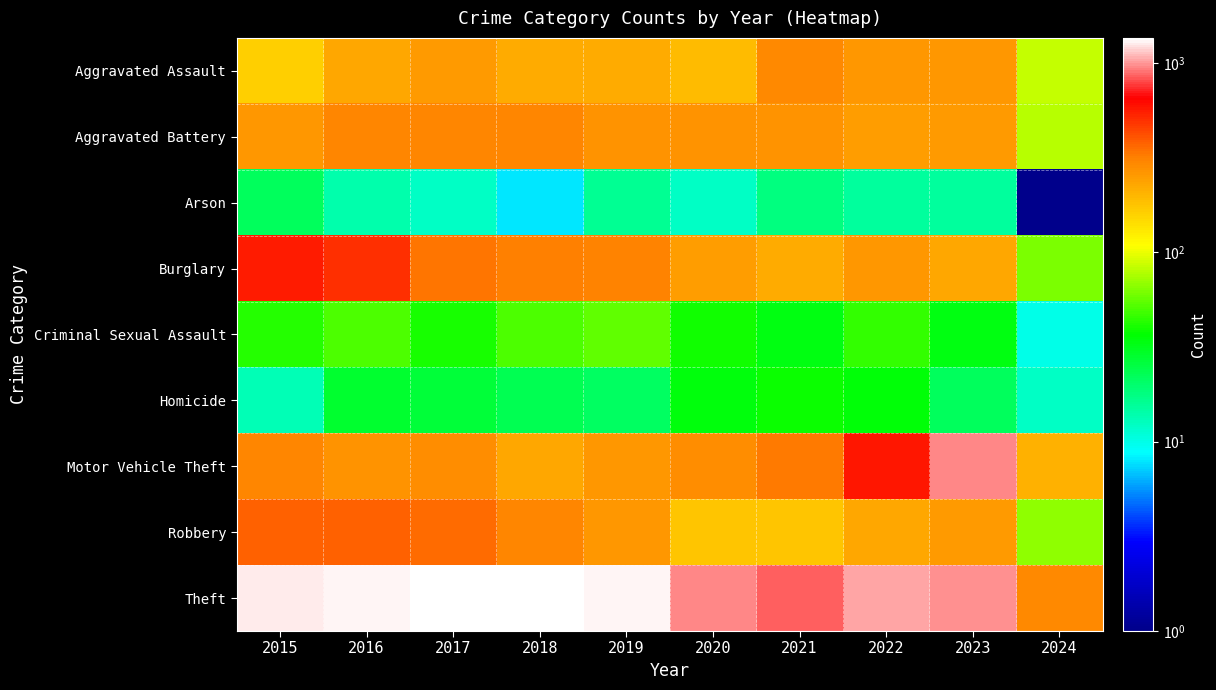

Reading left to right, transcribe all the data shown in this chart.

Aggravated Assault: 2015=164	2016=225	2017=251	2018=220	2019=220	2020=192	2021=295	2022=264	2023=259	2024=84
Aggravated Battery: 2015=259	2016=298	2017=303	2018=302	2019=267	2020=268	2021=270	2022=249	2023=252	2024=81
Arson: 2015=22	2016=14	2017=12	2018=8	2019=16	2020=12	2021=18	2022=15	2023=15	2024=1
Burglary: 2015=552	2016=505	2017=339	2018=319	2019=308	2020=250	2021=220	2022=263	2023=226	2024=62
Criminal Sexual Assault: 2015=43	2016=51	2017=41	2018=51	2019=55	2020=40	2021=33	2022=45	2023=33	2024=10
Homicide: 2015=13	2016=28	2017=27	2018=23	2019=21	2020=34	2021=38	2022=35	2023=22	2024=12
Motor Vehicle Theft: 2015=299	2016=272	2017=285	2018=225	2019=262	2020=287	2021=332	2022=569	2023=945	2024=206
Robbery: 2015=372	2016=381	2017=356	2018=302	2019=263	2020=174	2021=175	2022=227	2023=257	2024=68
Theft: 2015=1263	2016=1297	2017=1359	2018=1337	2019=1288	2020=954	2021=856	2022=1032	2023=983	2024=289